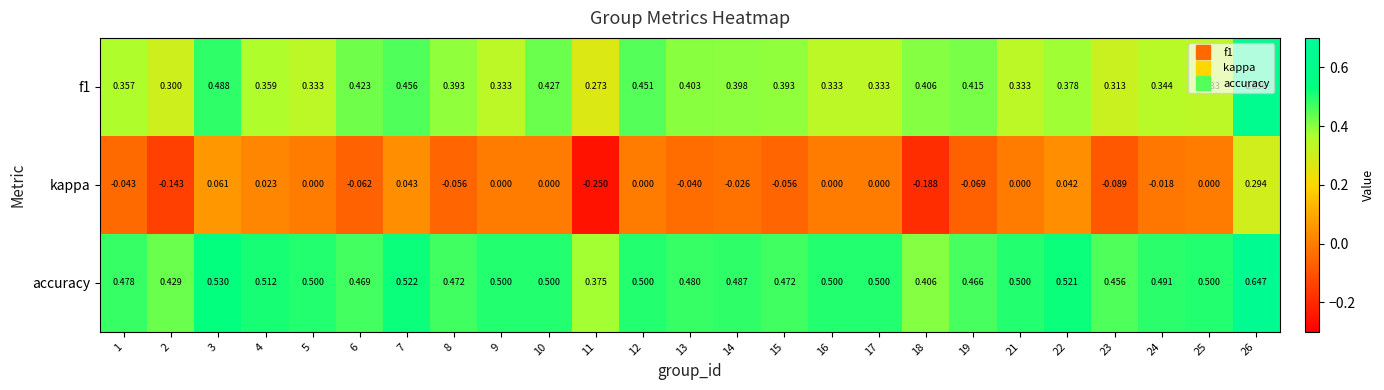

Which series has the largest total across all categories?

accuracy